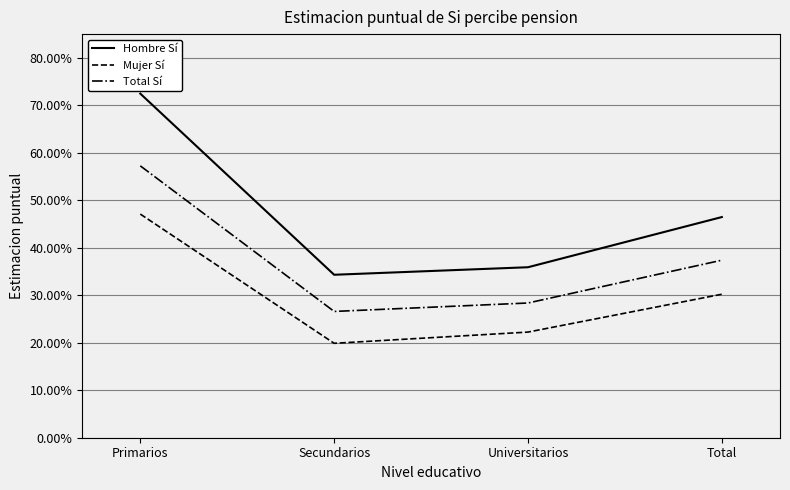

At which category does the chart reach its minimum across all series?

Secundarios